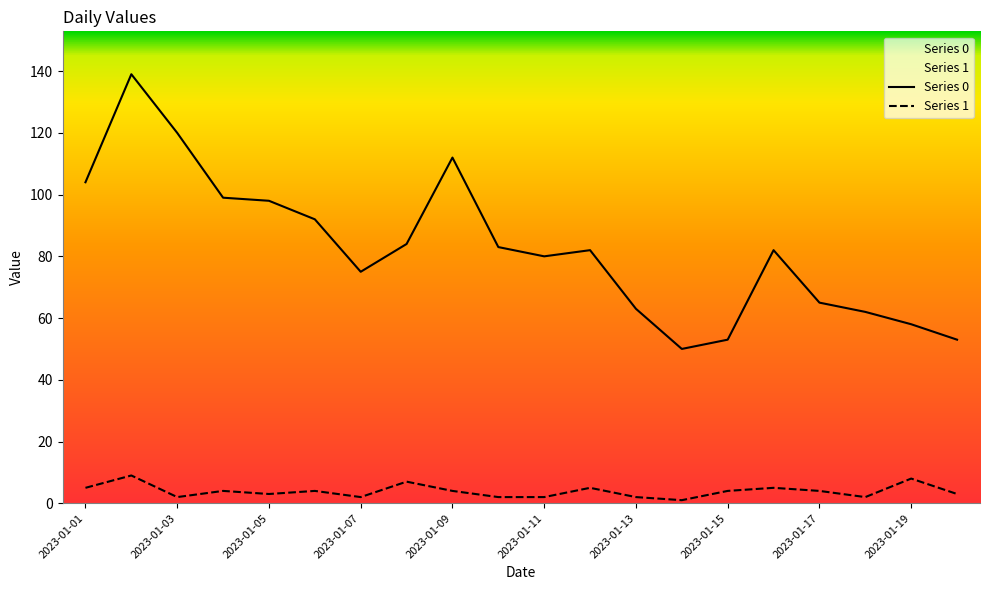

Count the number of categories in the chart.

20